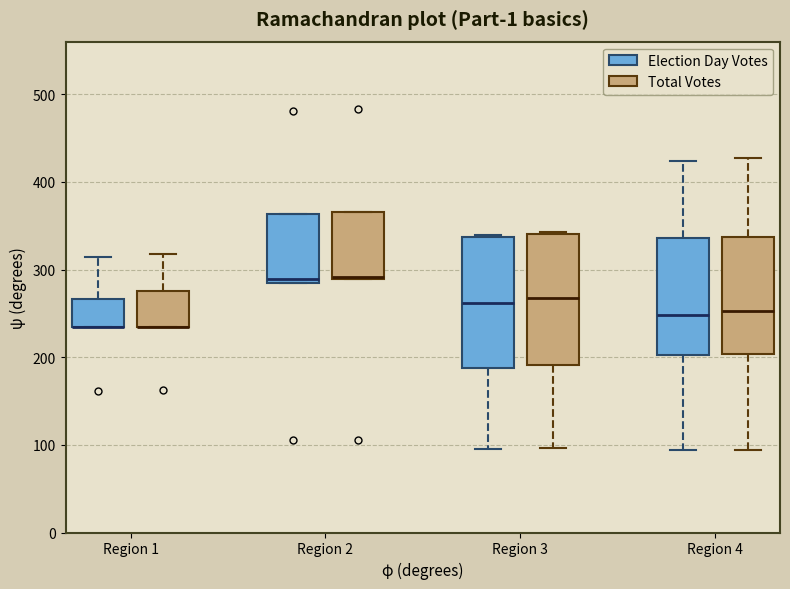

Reading left to right, transcribe this box plot: for each box, give where its median line is, the range the box spans, and where its two whiskers end, as read against the y-axis. The values are not printed on the chart, so give them approximately, as read against the axis.

Region 1 (Election Day Votes): median 240 (drawn on the box's lower edge), box 230 to 270, whiskers 230 to 310
Region 1 (Total Votes): median 240 (drawn on the box's lower edge), box 230 to 280, whiskers 230 to 320
Region 2 (Election Day Votes): median 290 (just above the box's lower edge), box 290 to 360, whiskers 290 to 360
Region 2 (Total Votes): median 290 (drawn on the box's lower edge), box 290 to 370, whiskers 290 to 370
Region 3 (Election Day Votes): median 260, box 190 to 340, whiskers 100 to 340
Region 3 (Total Votes): median 270, box 190 to 340, whiskers 100 to 340
Region 4 (Election Day Votes): median 250, box 200 to 340, whiskers 90 to 420
Region 4 (Total Votes): median 250, box 200 to 340, whiskers 90 to 430